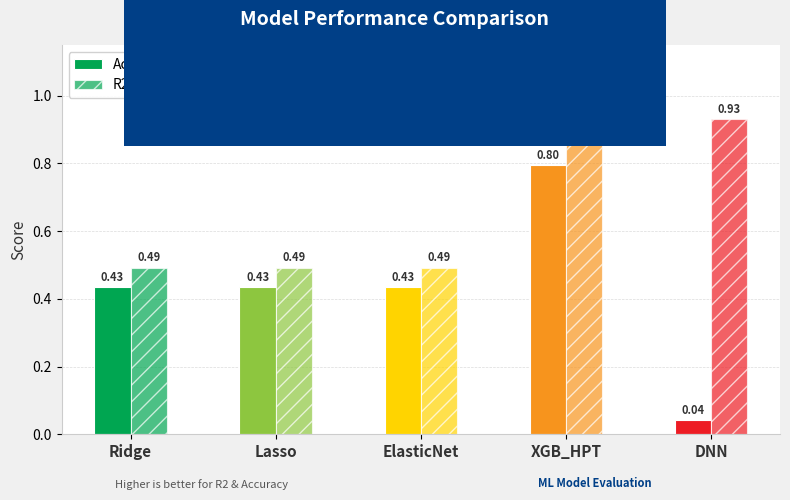

What is the total value across all series at DNN?

1.0